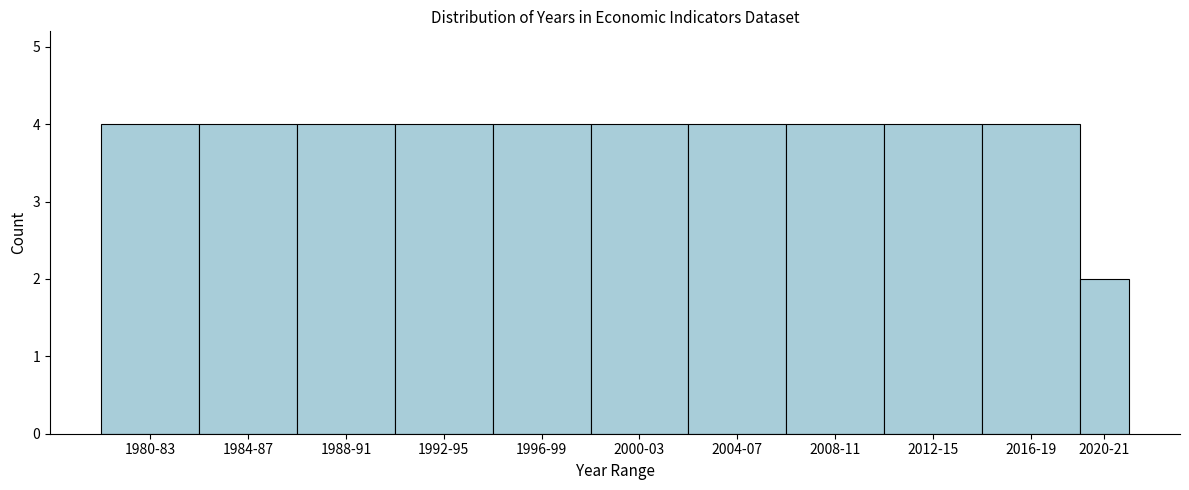

Reading right to left, extract all data points from this chart.

2	4	4	4	4	4	4	4	4	4	4